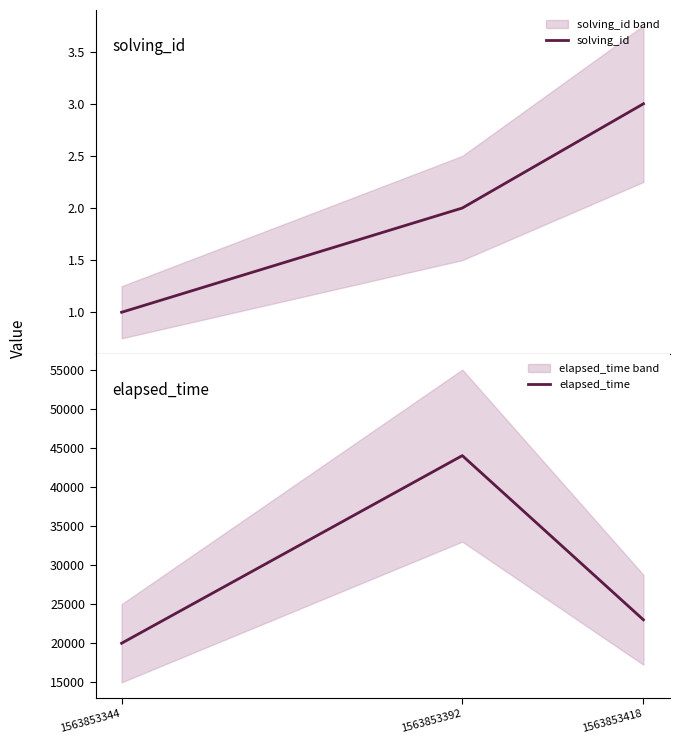

What is the sum of all solving_id values?

6